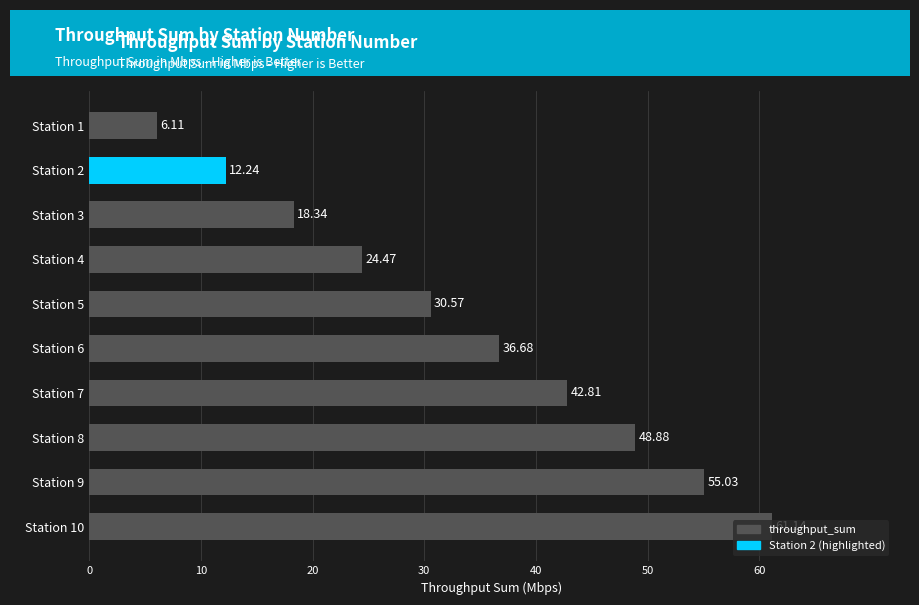

How many series are shown in this chart?

1